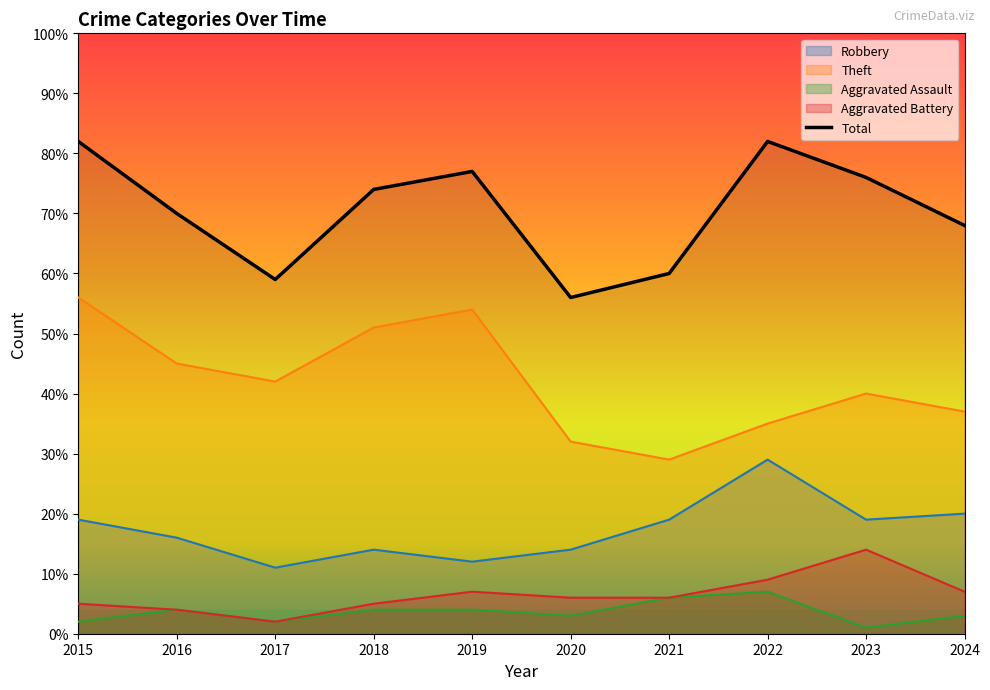

What is the average value of the Aggravated Battery series?

6